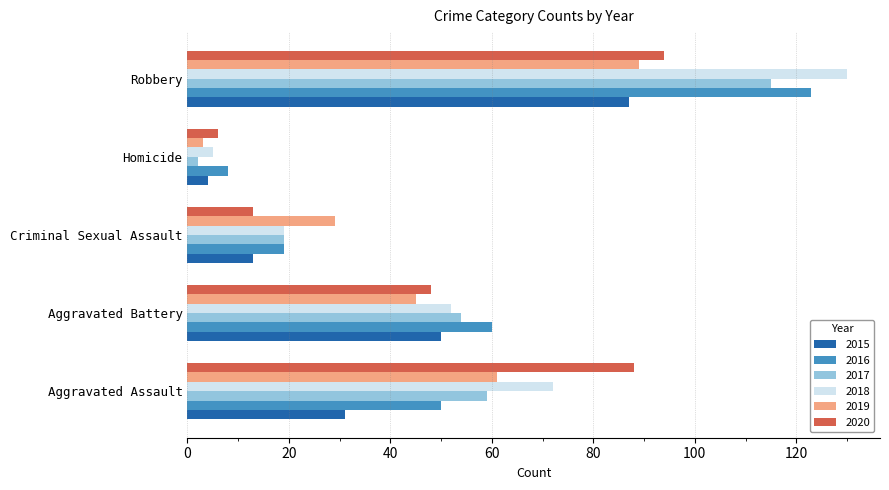

The value of 2018 at Aggravated Assault is 95. True or false?

False